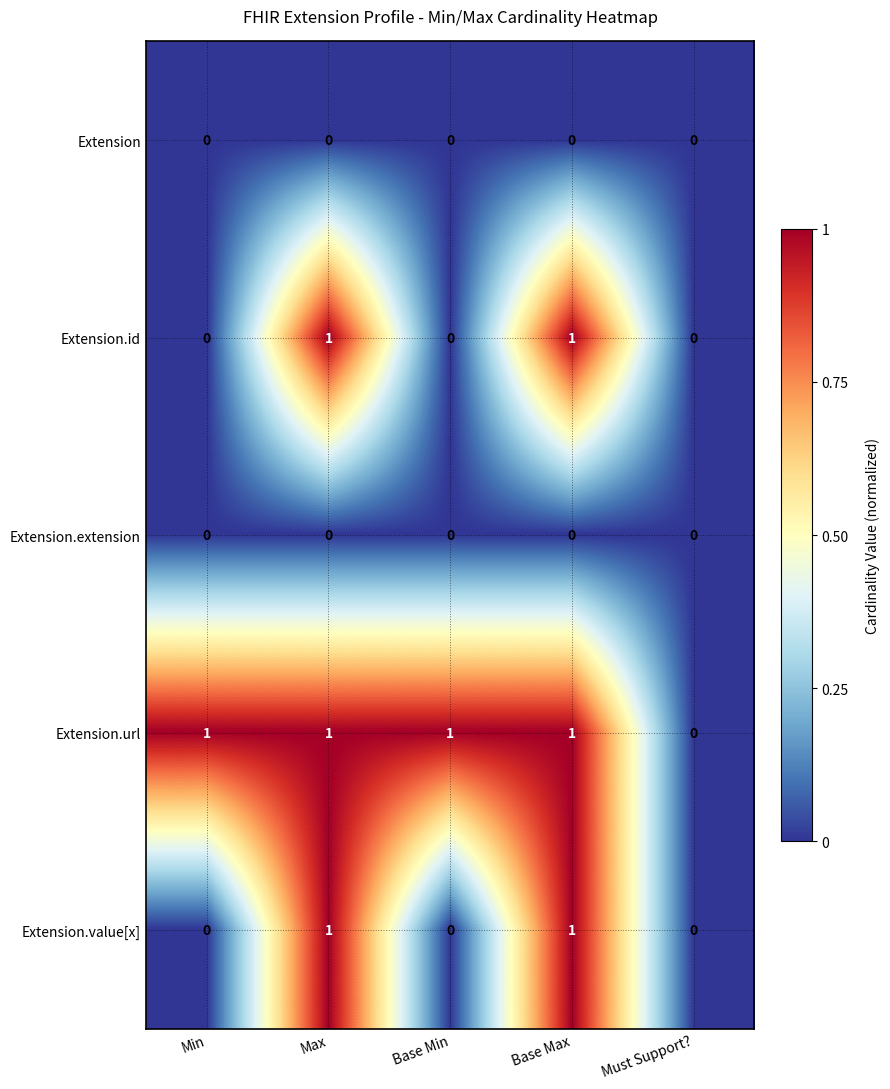

True or false: Extension.extension has a value of 0 at Max.

True